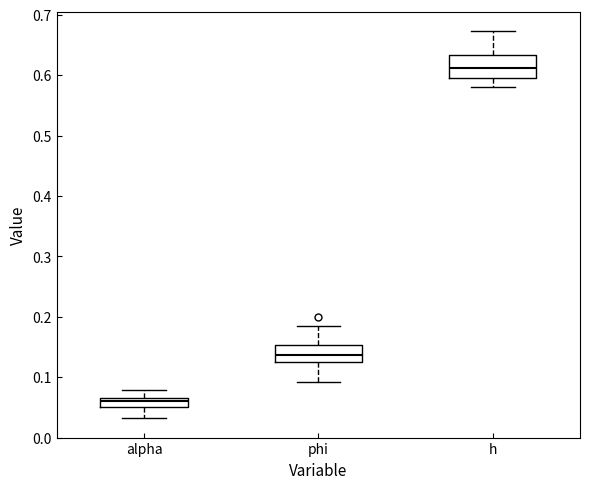

Comparing the boxes themselves (not the whiskers), which one is the tallest?

h